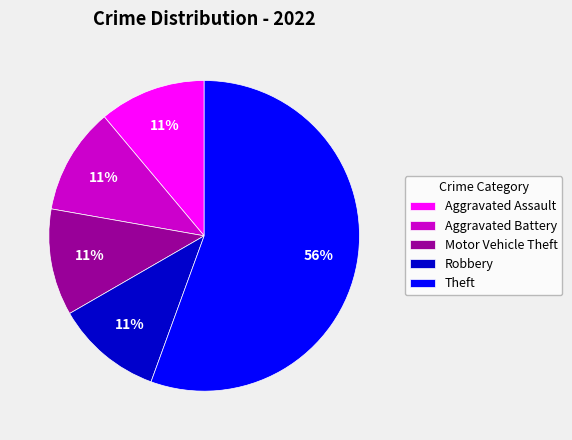

Is it true that Motor Vehicle Theft is 11% of the pie?

True